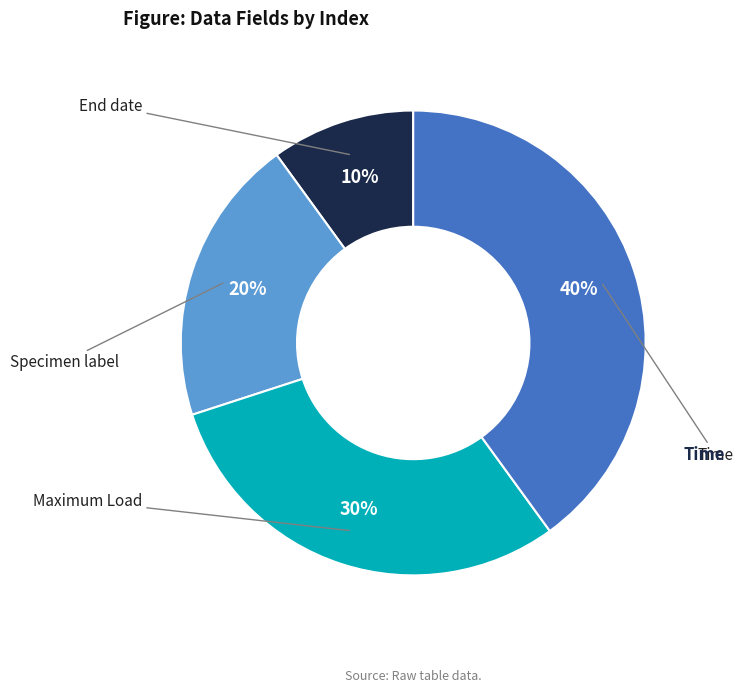

Is there any slice that represents more than half of the pie?

No